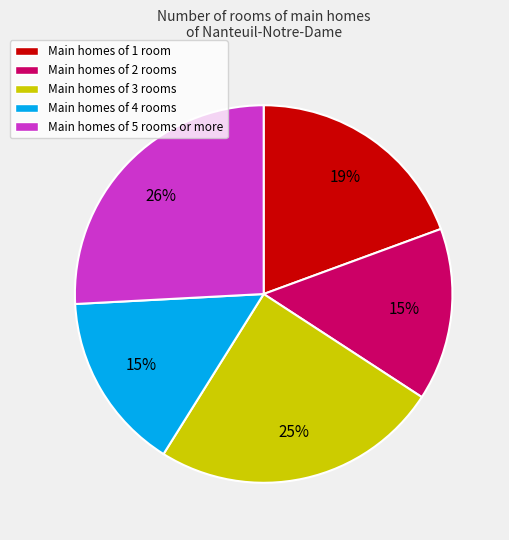

Which slice is the largest?

Main homes of 5 rooms or more